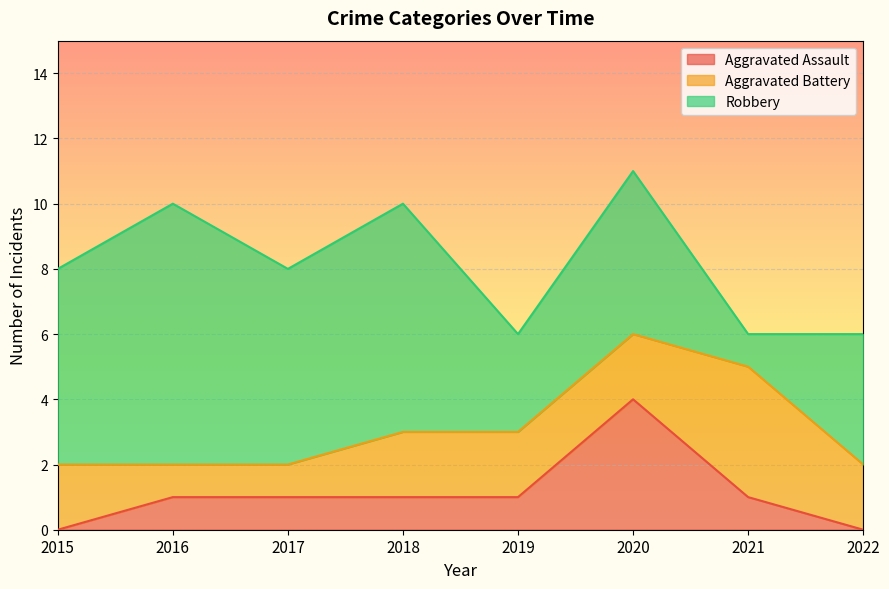

Where is the first local maximum for Aggravated Battery?

2021